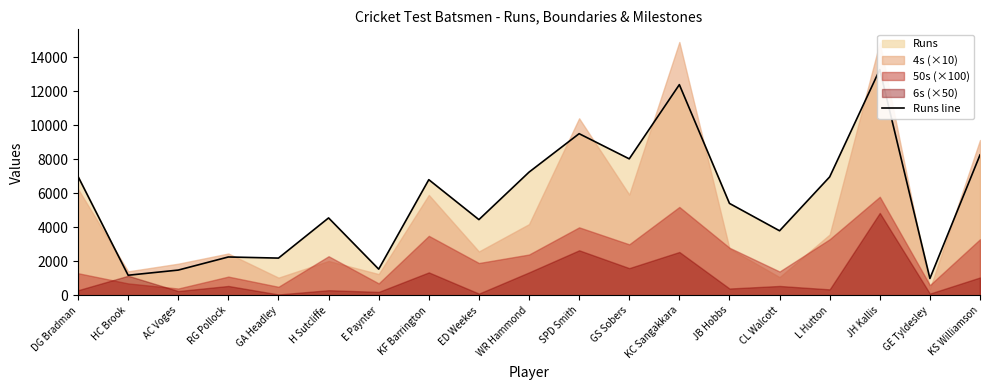

List the labels in order of value, smallest first.

GE Tyldesley, HC Brook, AC Voges, E Paynter, GA Headley, RG Pollock, CL Walcott, ED Weekes, H Sutcliffe, JB Hobbs, KF Barrington, L Hutton, DG Bradman, WR Hammond, GS Sobers, KS Williamson, SPD Smith, KC Sangakkara, JH Kallis